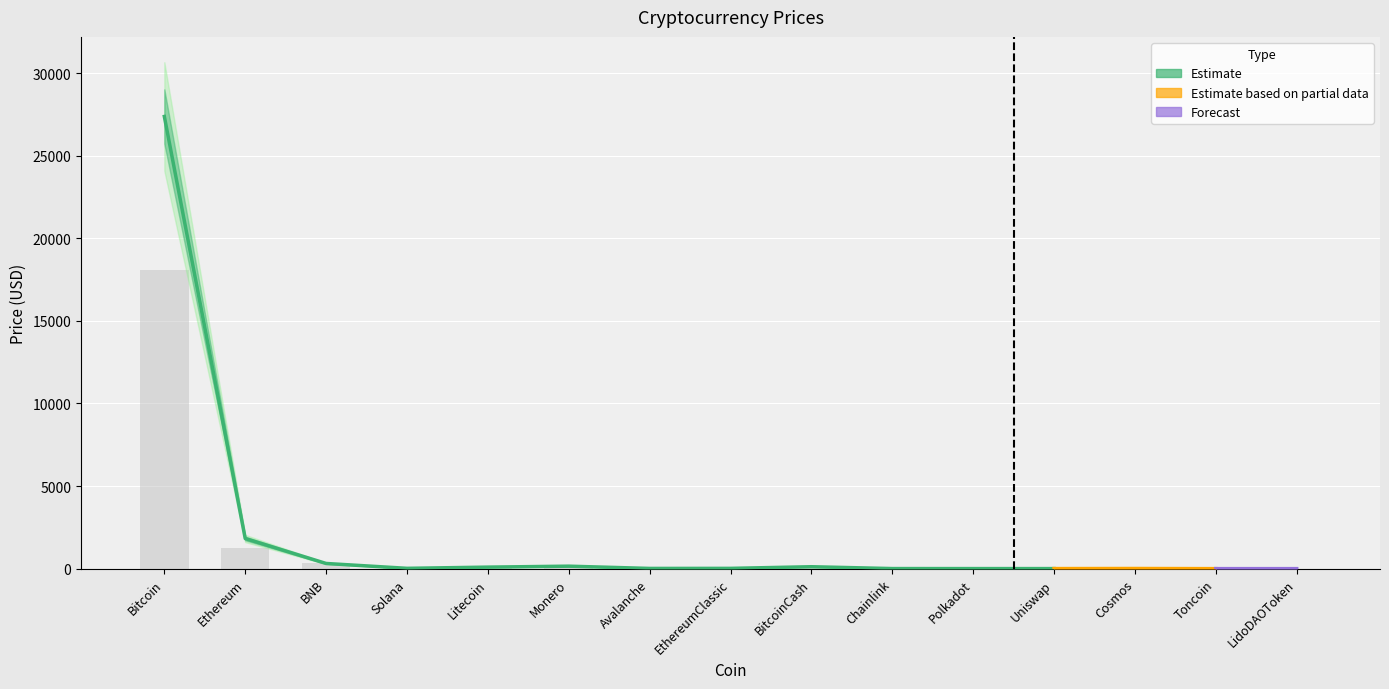

Reading left to right, what are all the values shown in this chart?

18072.5	1225.9	335.7	27.0	87.4	77.0	15.4	11.2	121.0	4.5	4.2	2.7	11.6	2.1	1.5